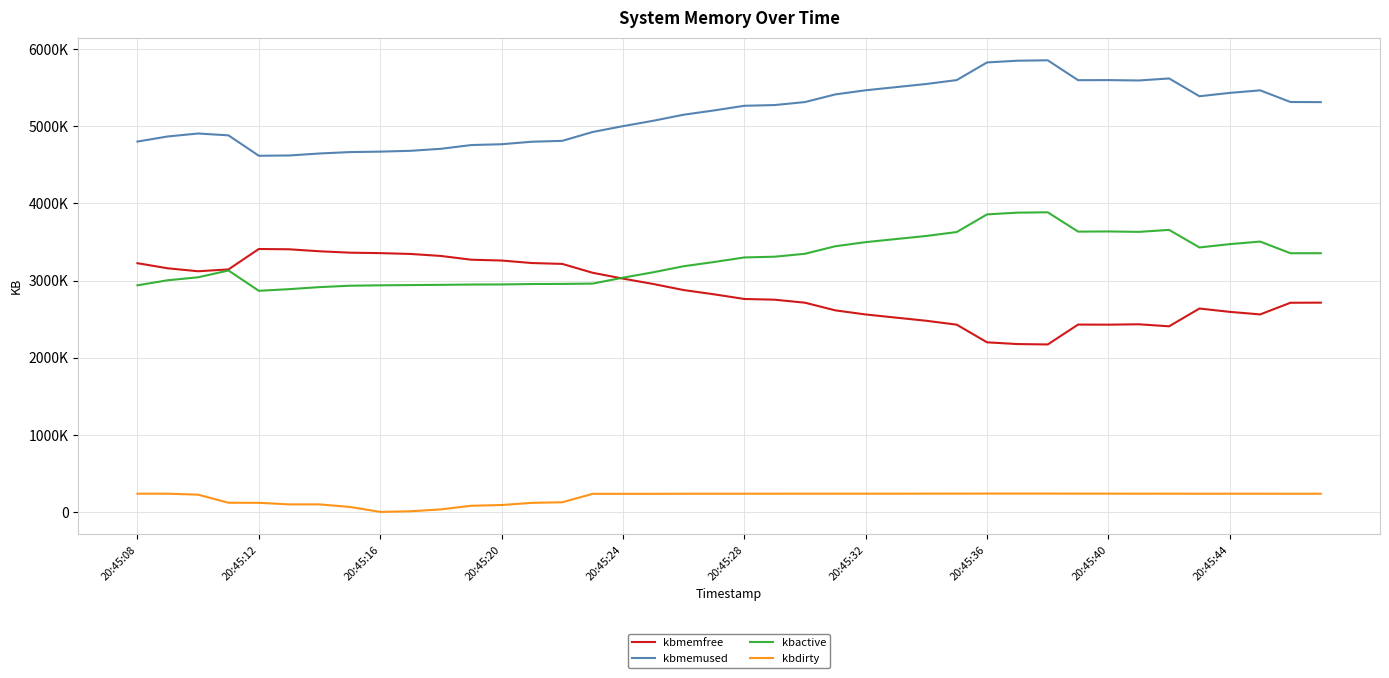

What are all the series names shown in the legend?

kbmemfree, kbmemused, kbactive, kbdirty